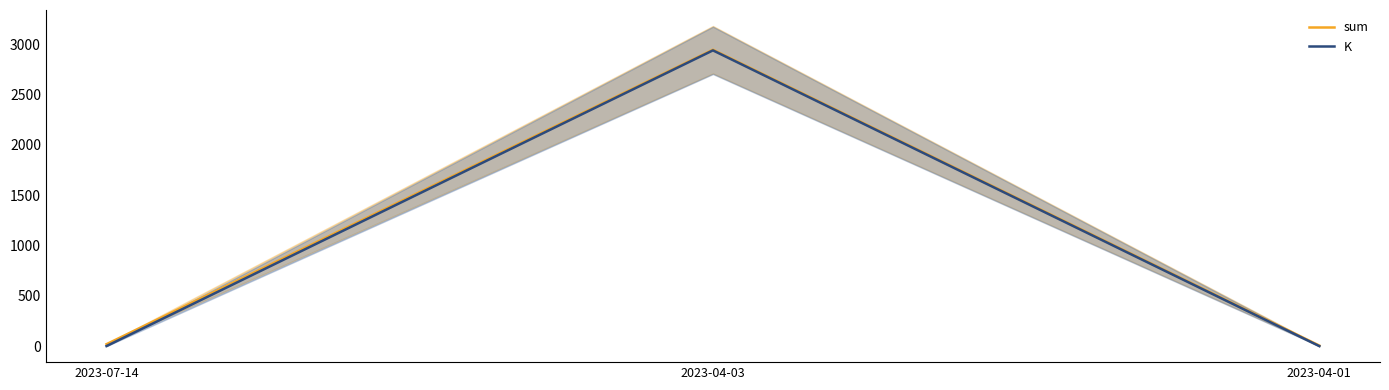

What is the maximum value for K?

2938.1